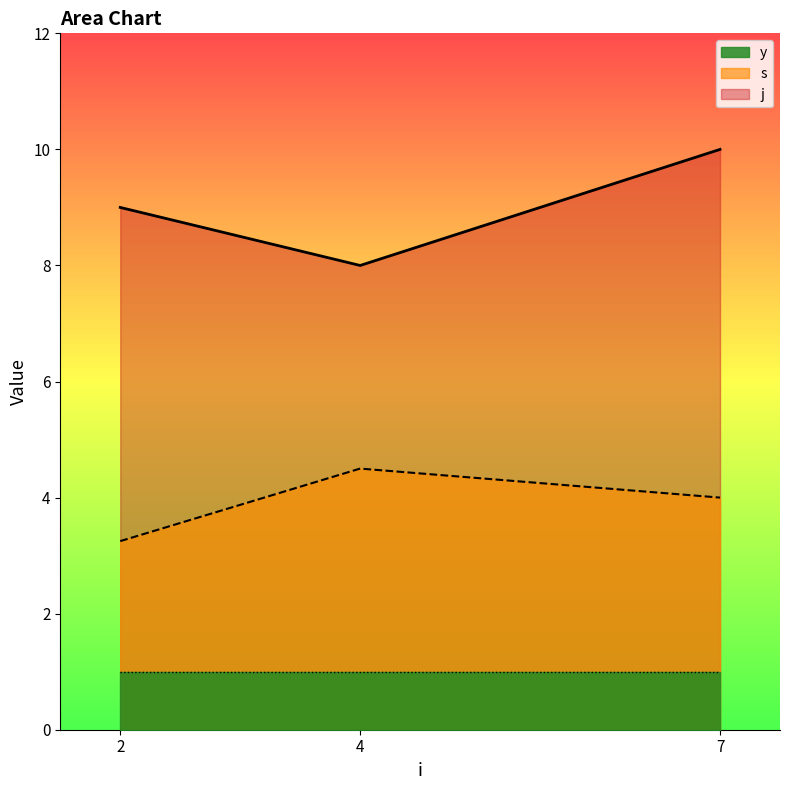

What is the approximate value of y at 4?

1.0